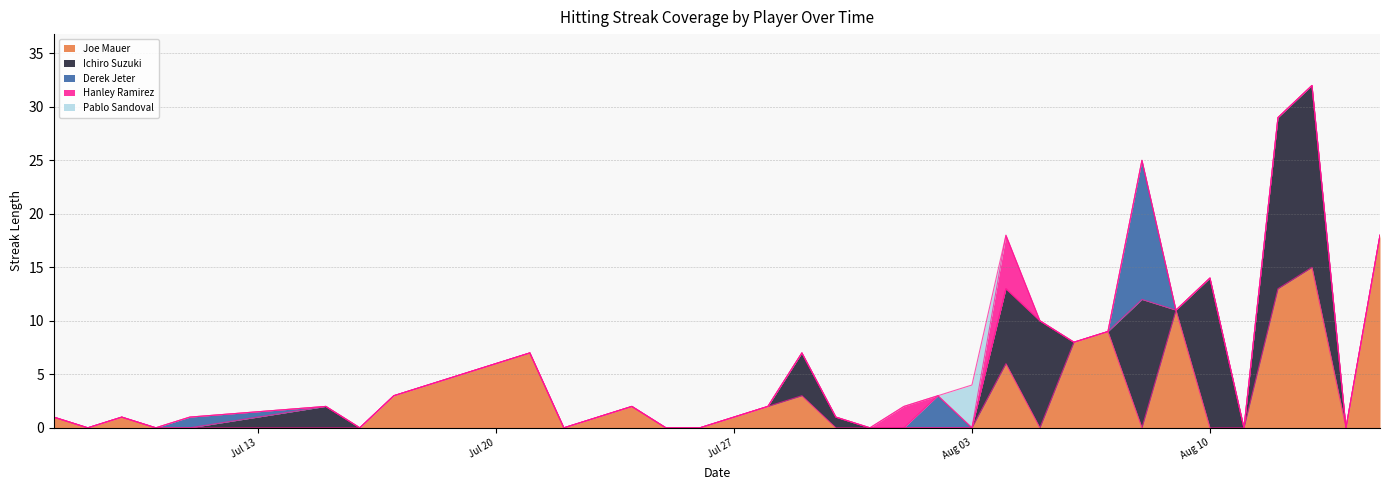

Is the value of Hanley Ramirez at 29 greater than the value of Derek Jeter at 19?

No